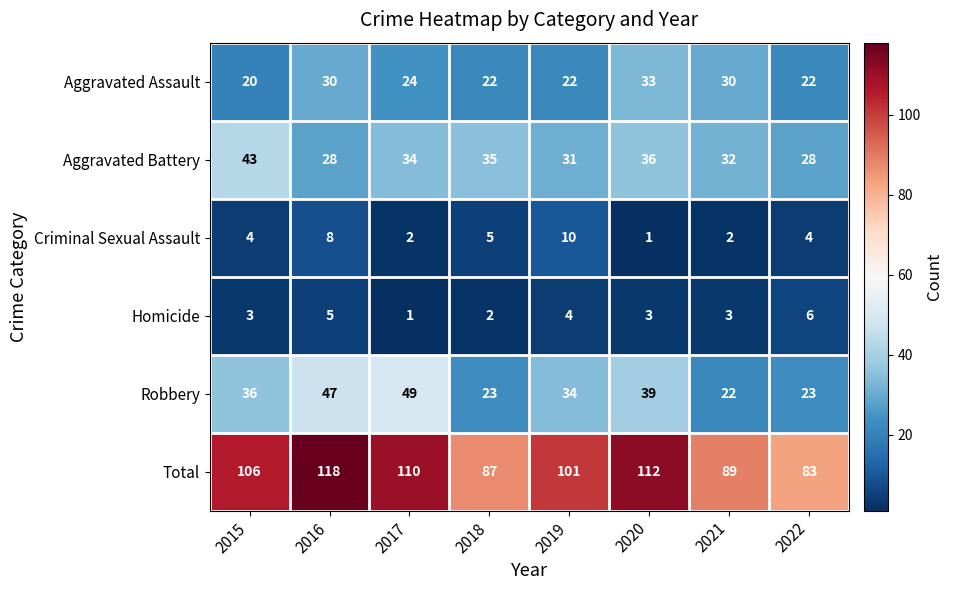

How many categories are shown in the chart?

8